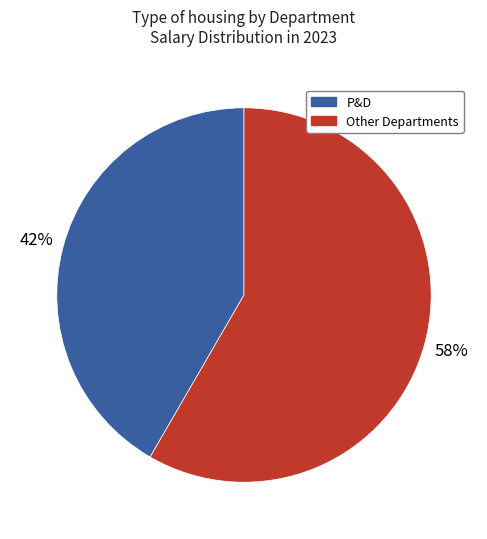

Do Other Departments and P&D together represent more than half of the pie?

Yes